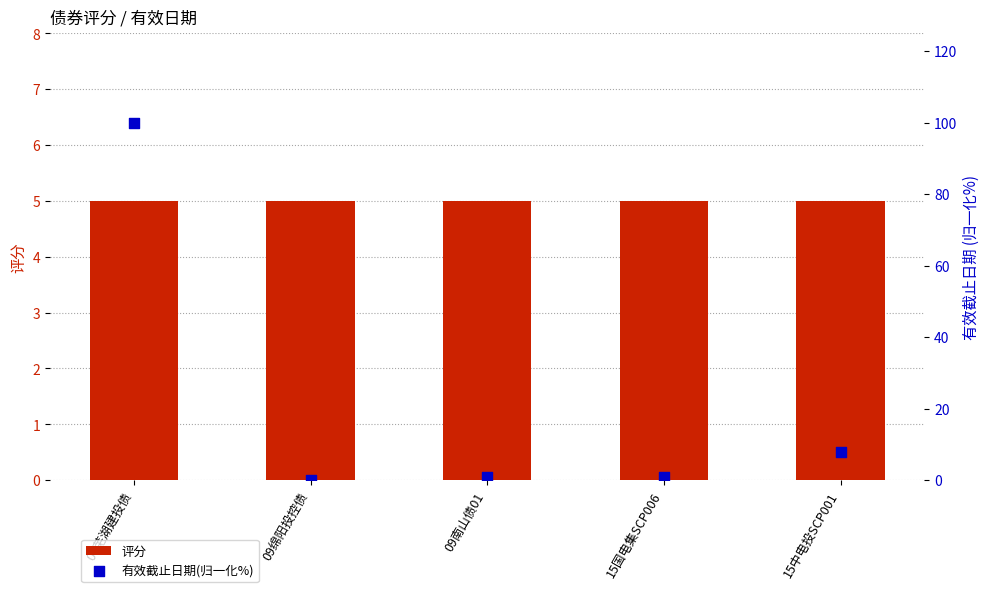

Which series reaches the minimum Y coordinate?

有效截止日期(归一化%)